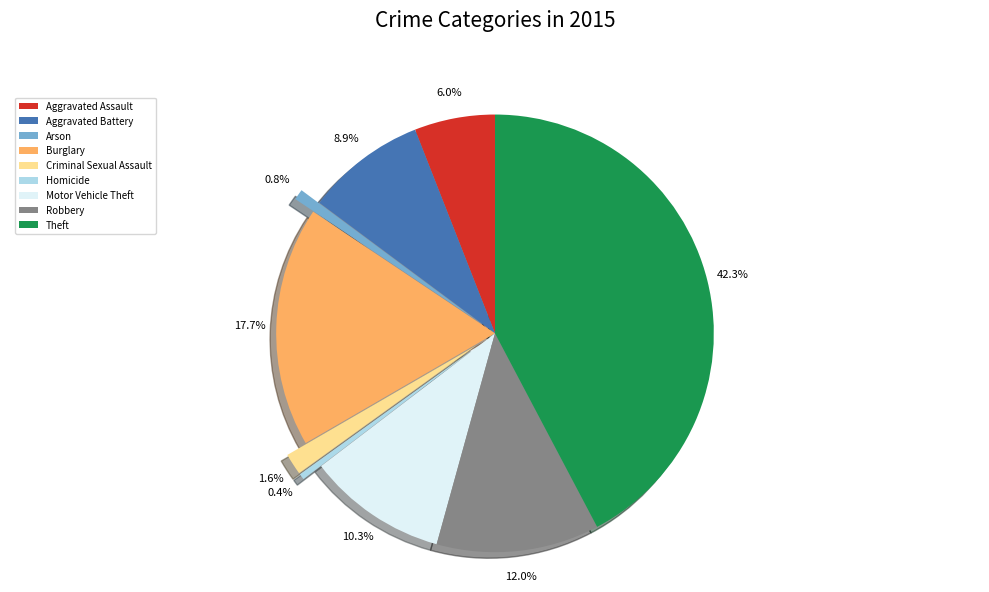

What is the ratio of the value at Criminal Sexual Assault to the value at Arson?

2.0